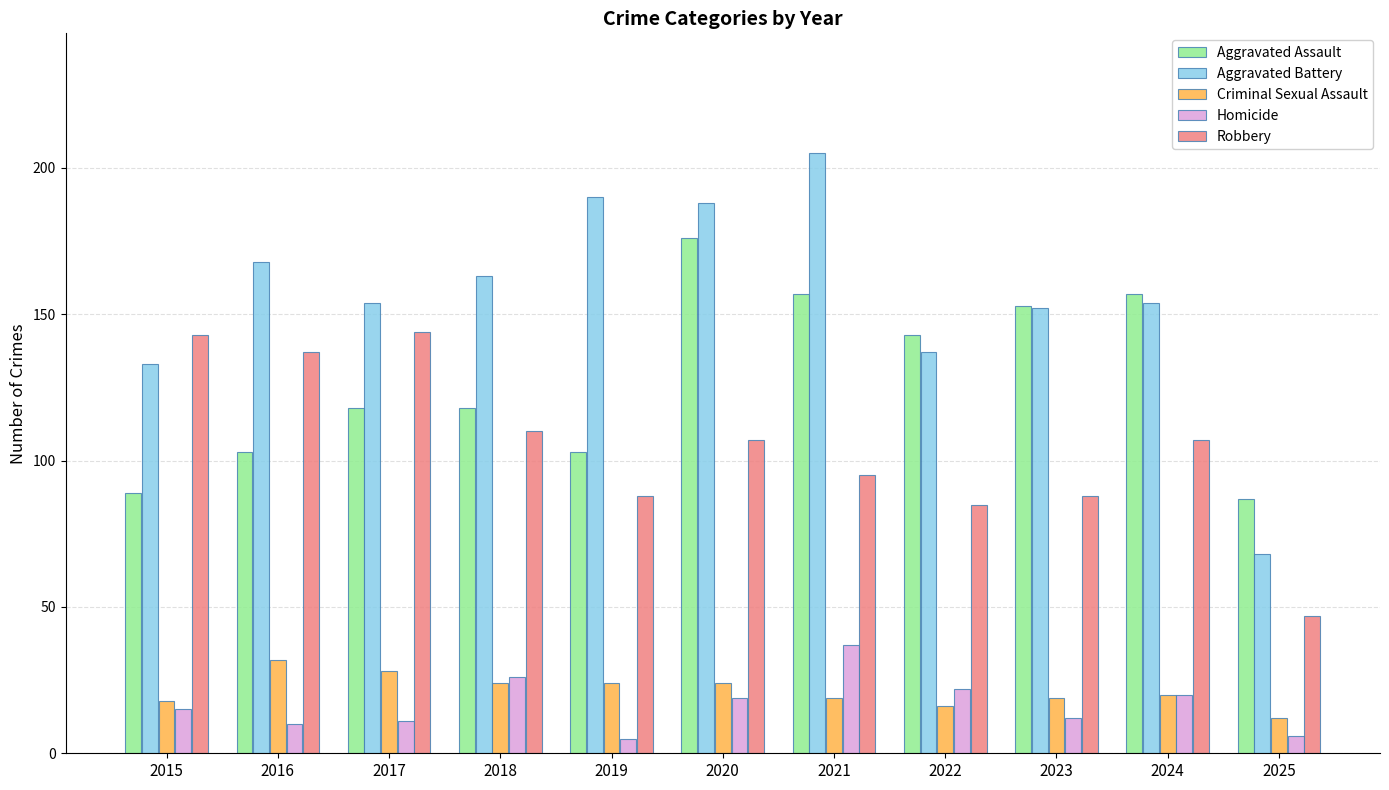

Between 2015 and 2017, which series saw the biggest shift?

Aggravated Assault